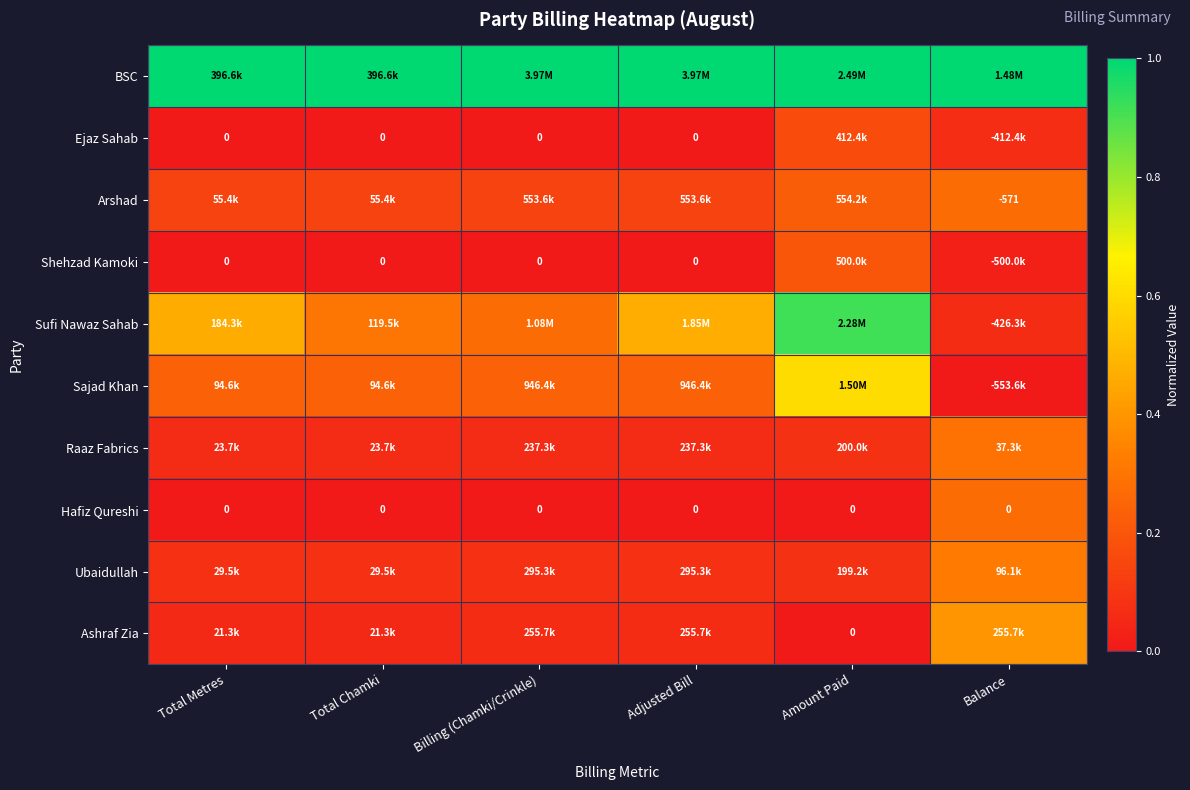

The Hafiz Qureshi series shows 0.3 at Balance. True or false?

True